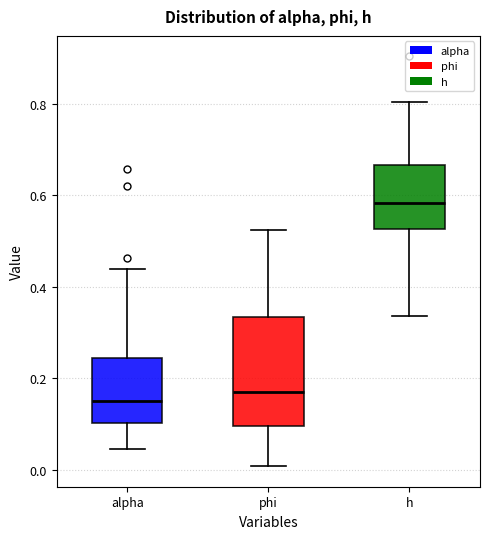

Which box has the highest median line?

h